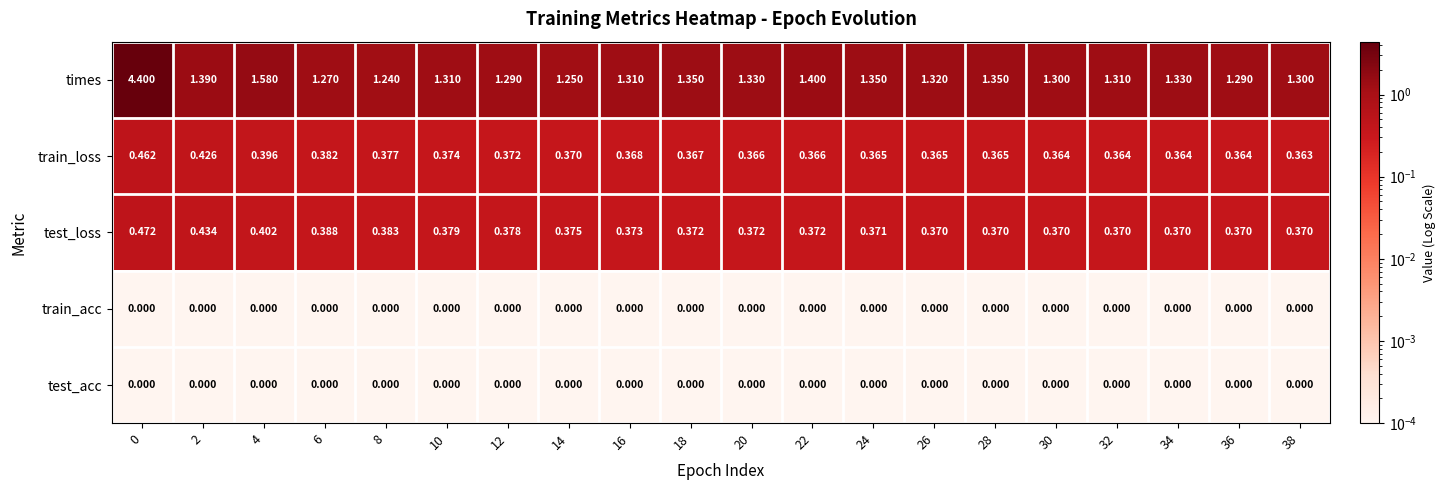

Which series has the widest spread of values?

times